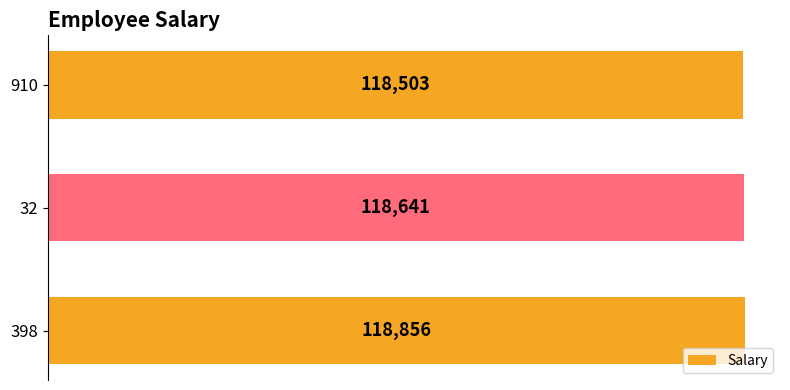

Rank the categories by value from highest to lowest.

398, 32, 910